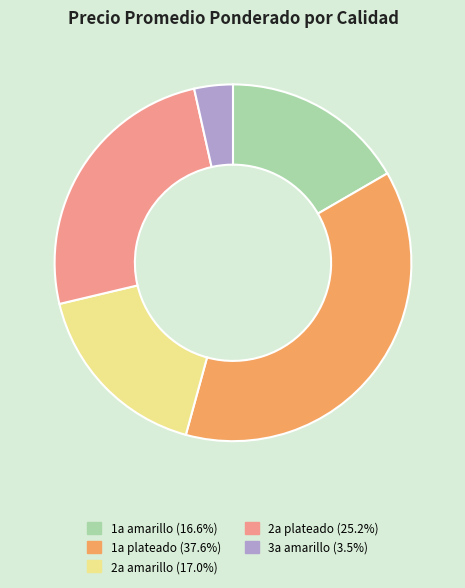

Between 1a amarillo and 1a plateado, which is larger?

1a plateado